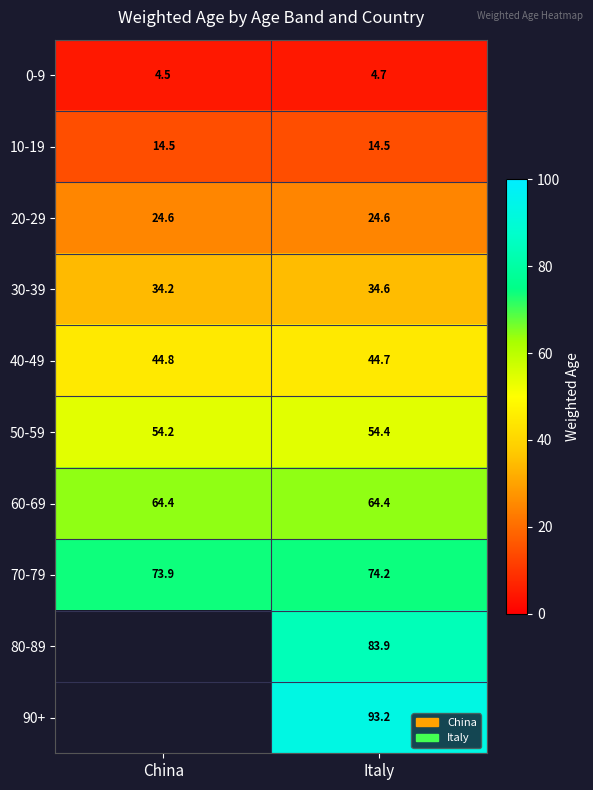

Which has a higher value, China or Italy?

Italy